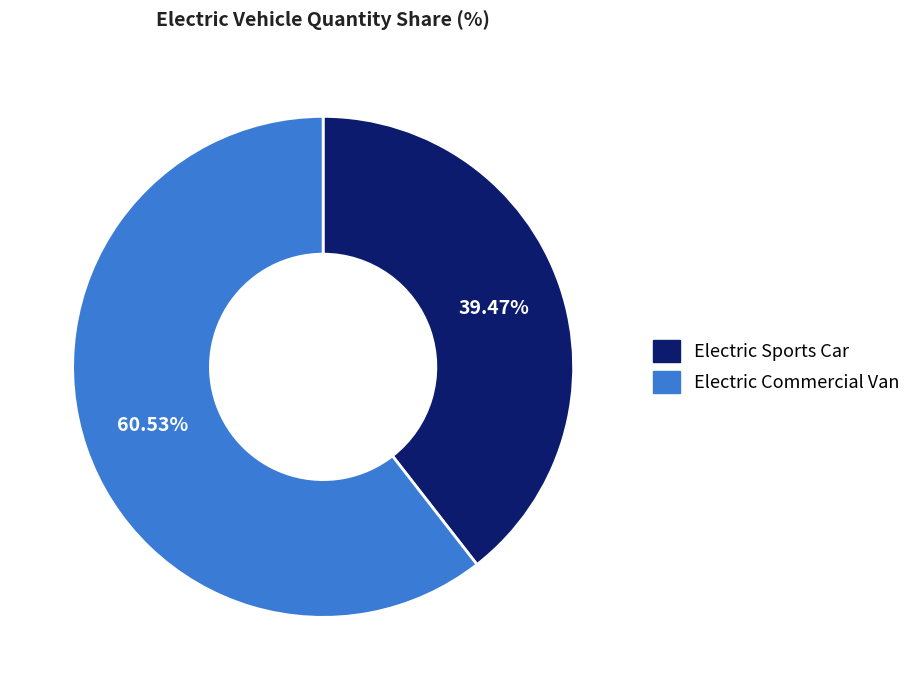

Rank the categories by value from highest to lowest.

Electric Commercial Van, Electric Sports Car